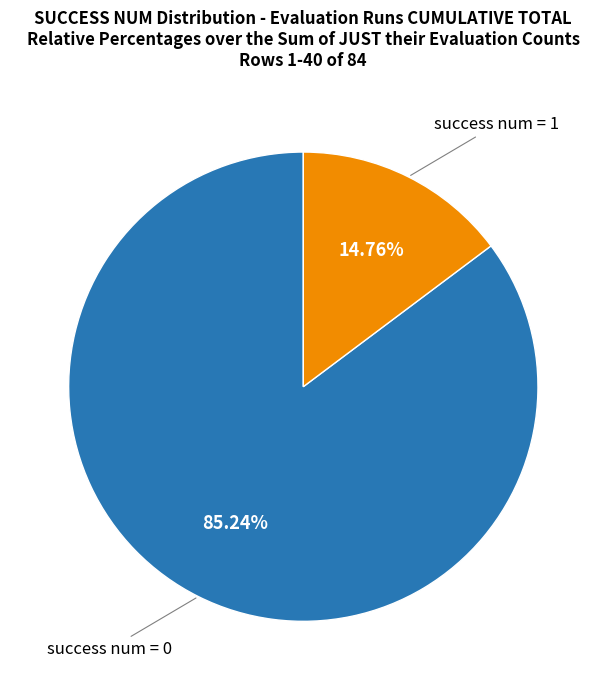

Is there a majority slice in this chart?

Yes